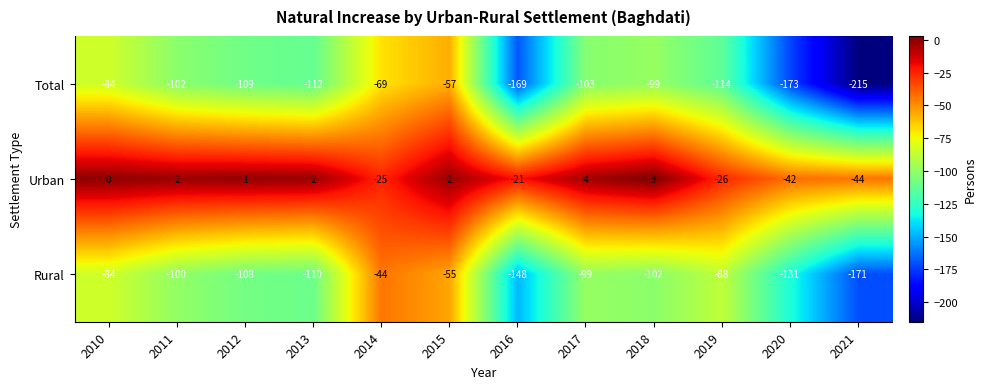

What is the total value across all series at 2017?

-206